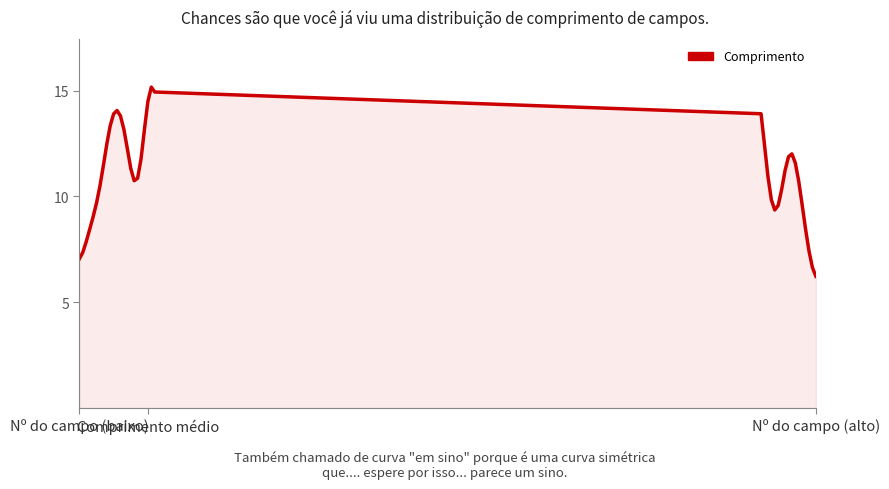

What is the smallest value displayed?

6.2